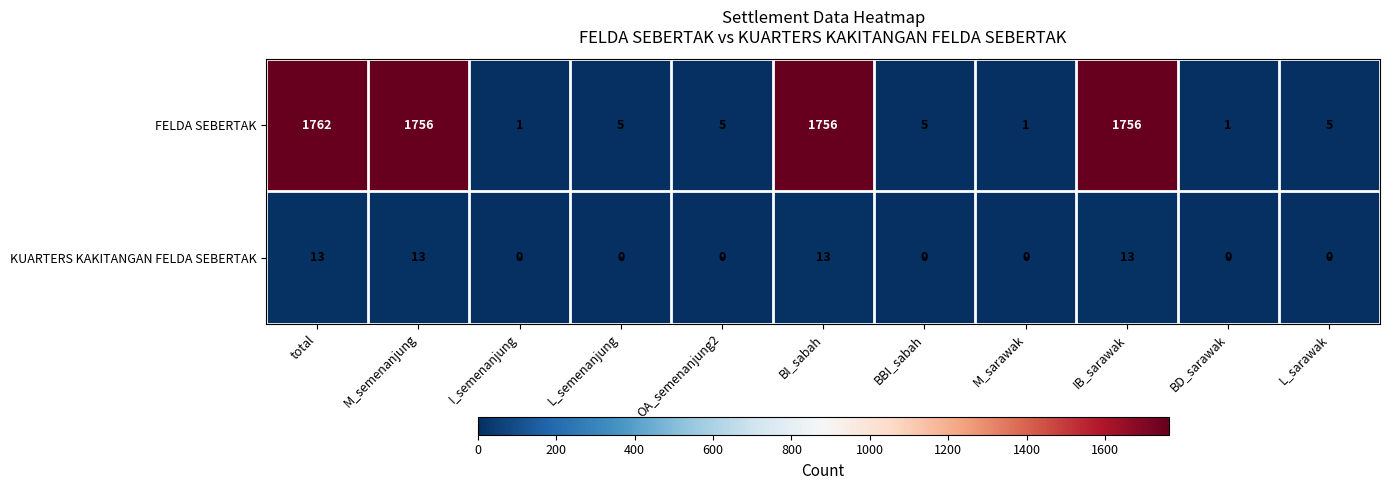

List the series in order of their overall mean, lowest first.

KUARTERS KAKITANGAN FELDA SEBERTAK, FELDA SEBERTAK